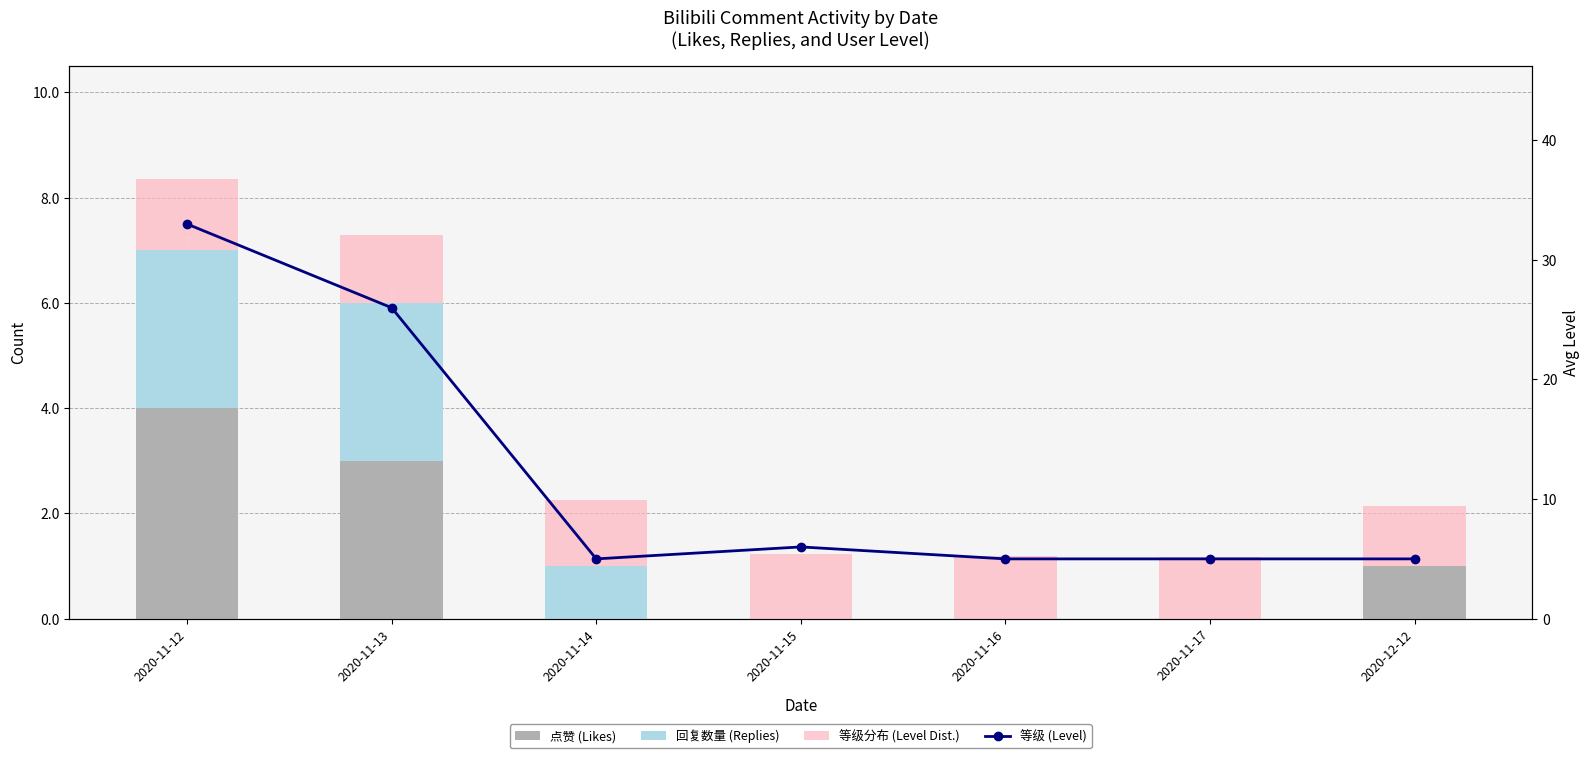

What is the difference between the second highest and second lowest values in the 等级 (Level) series?

21.0